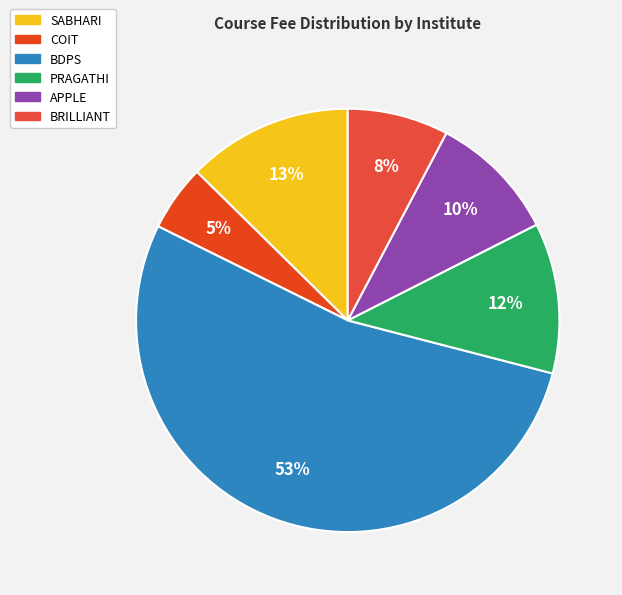

To the nearest percent, what is the difference between the SABHARI and COIT slice percentages?

8%